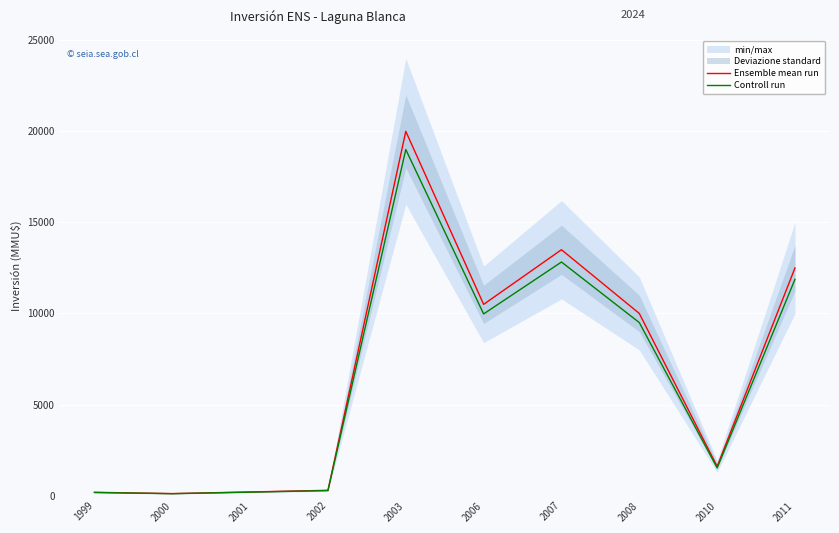

True or false: Controll run has more than 1 points higher than both neighbors.

True